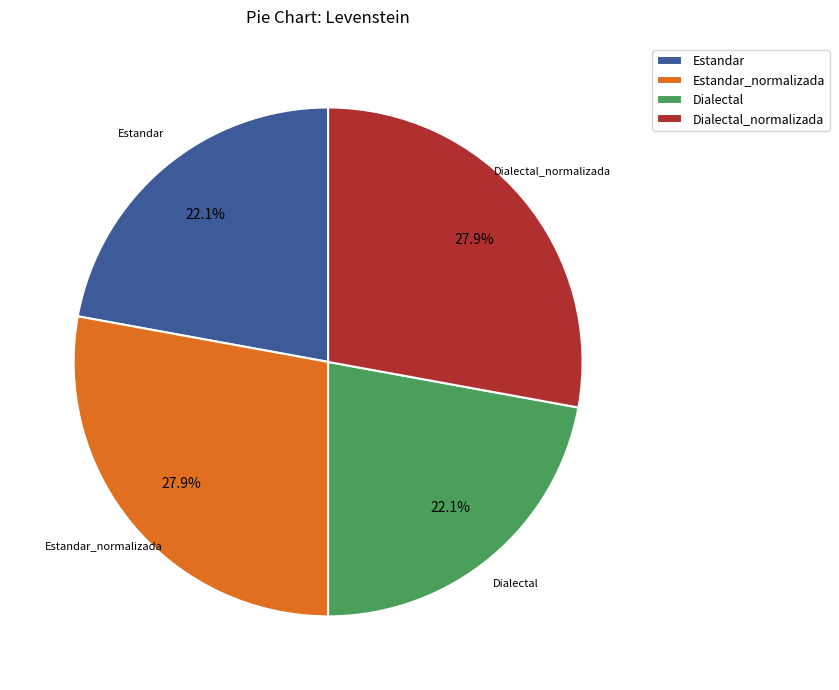

Count the number of slices in the pie.

4